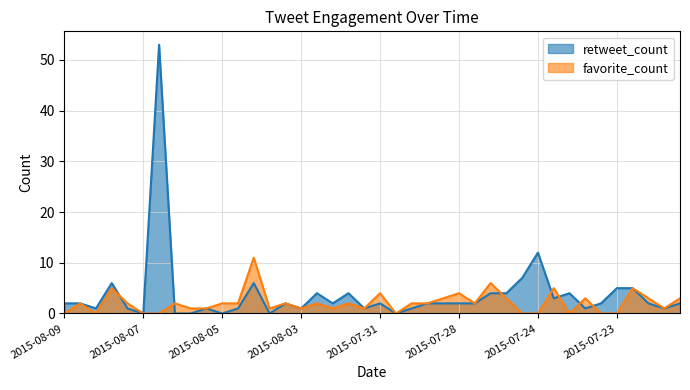

At which label is retweet_count closest to 26?

2015-07-24